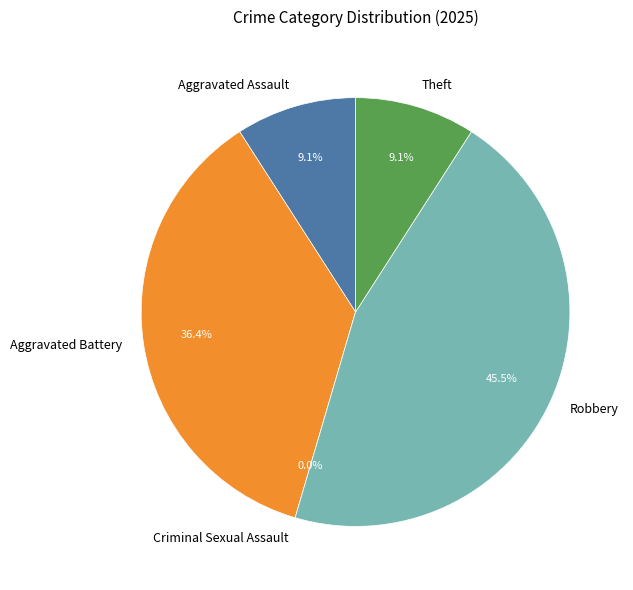

Which category has the biggest portion of the pie?

Robbery